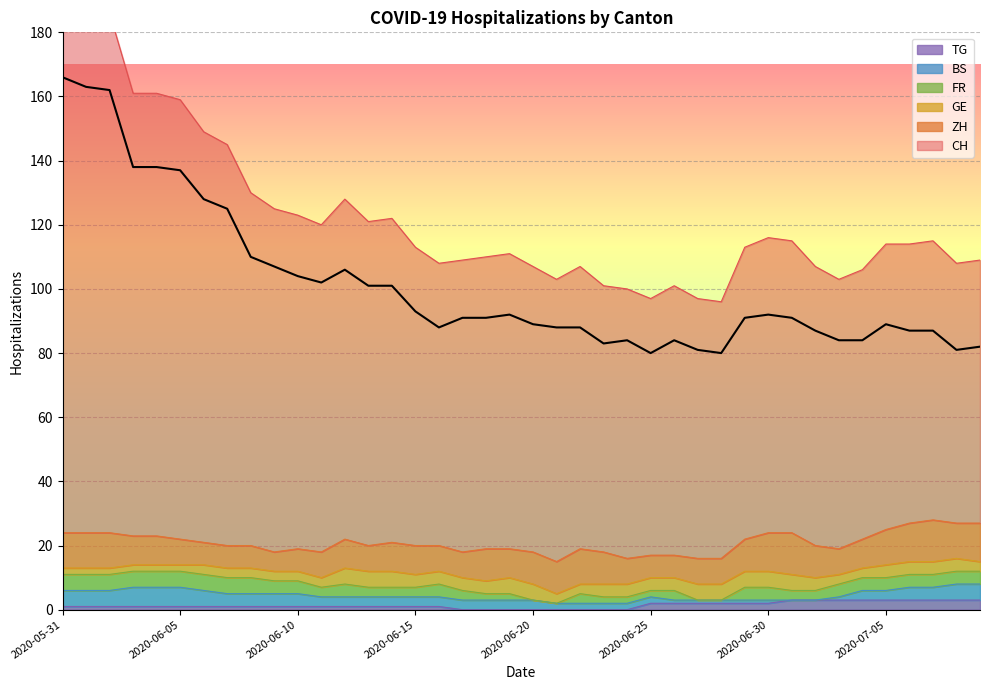

Between 2020-06-10 and 2020-06-24, which series saw the biggest shift?

CH